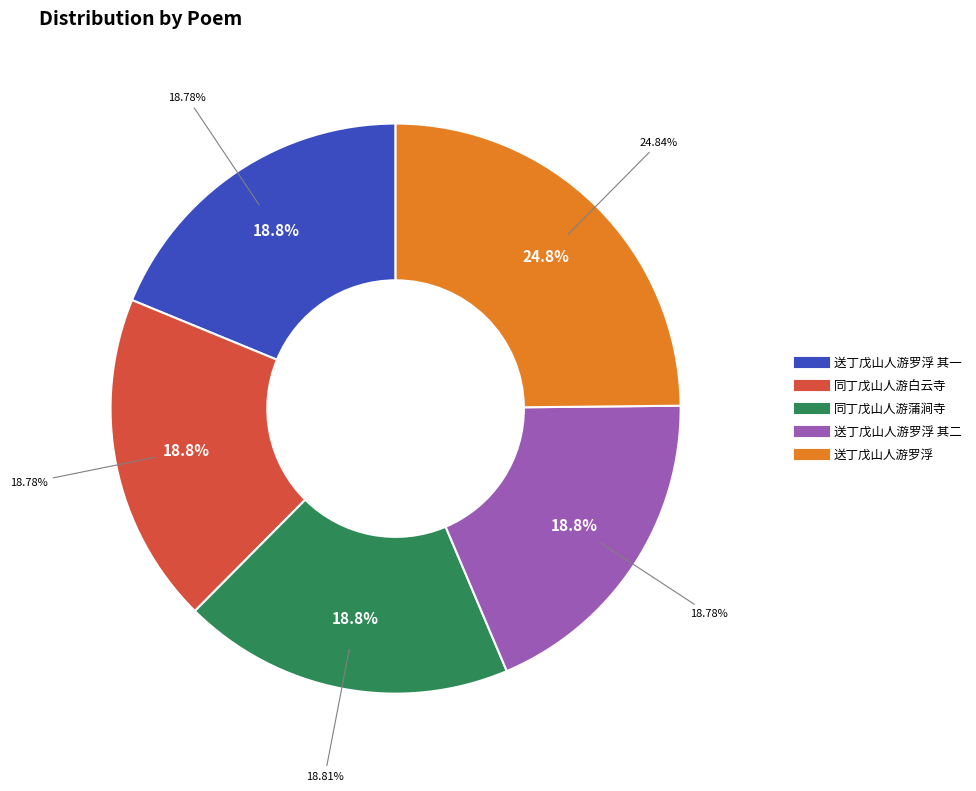

What percentage is NOT represented by 送丁戊山人游罗浮 其二?

81.2%